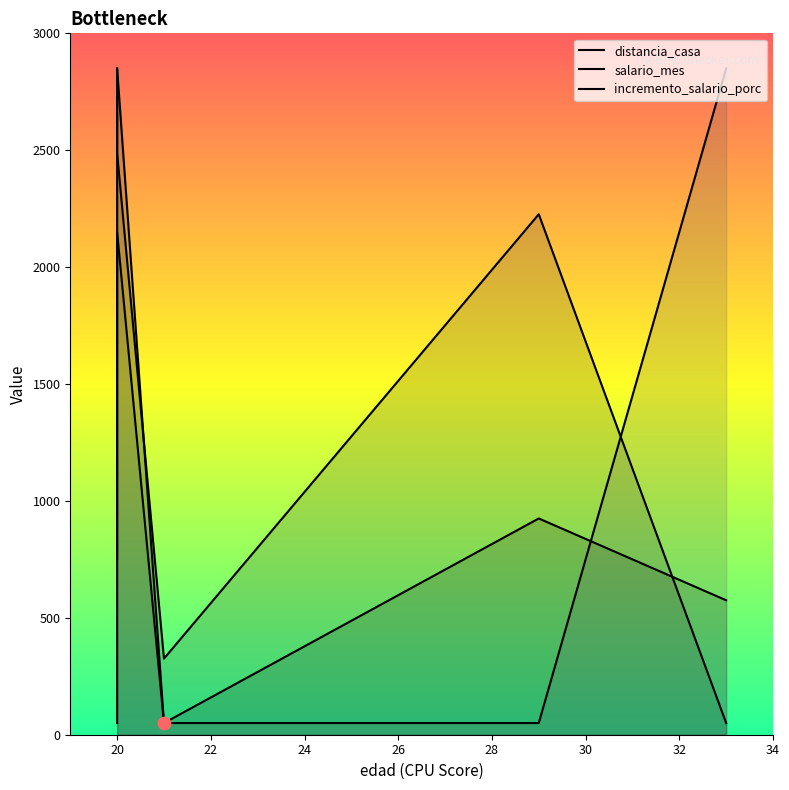

Which series has the largest total across all categories?

salario_mes